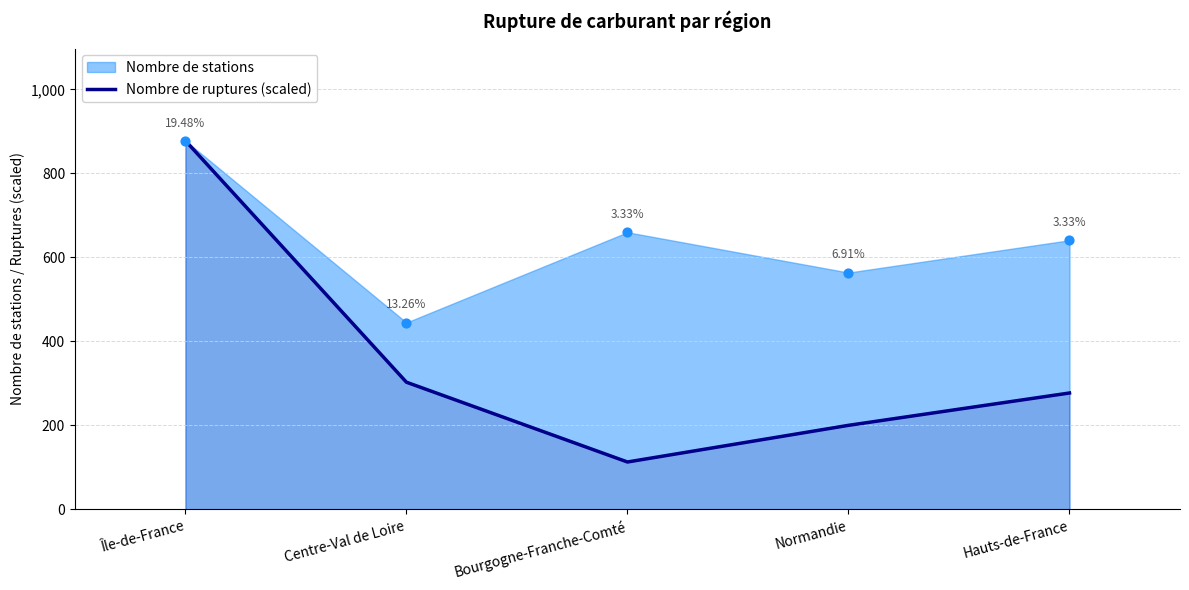

Which has a higher value, Centre-Val de Loire or Normandie?

Centre-Val de Loire